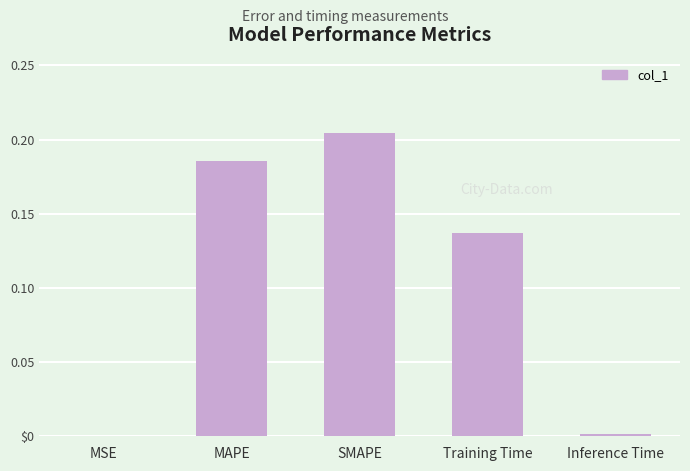

What is the sum of the values at MAPE and MSE?

0.2